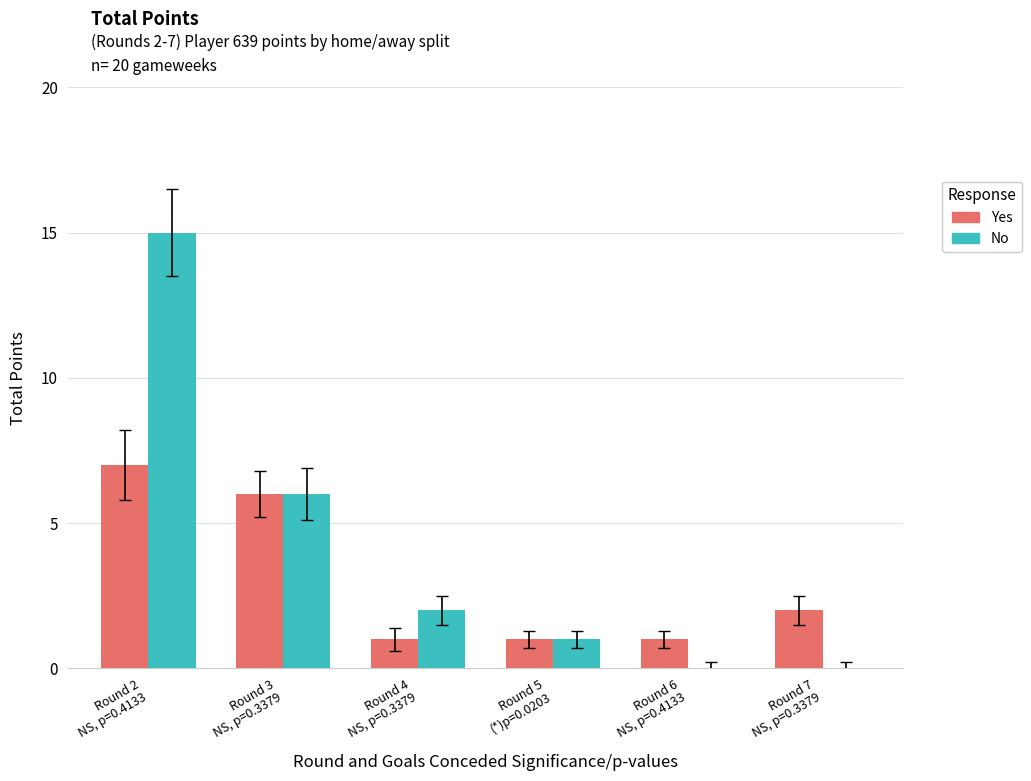

What is the average value of the No series?

4